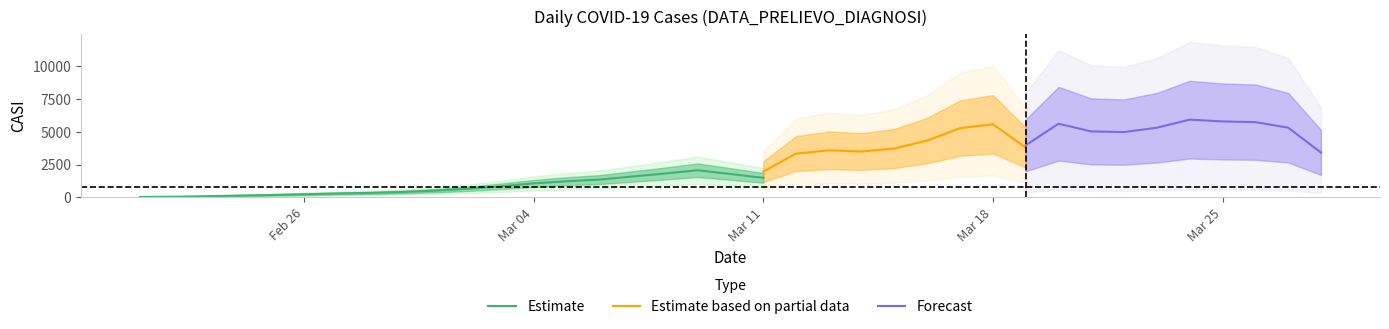

True or false: there are more than 1 points higher than both neighbors.

True